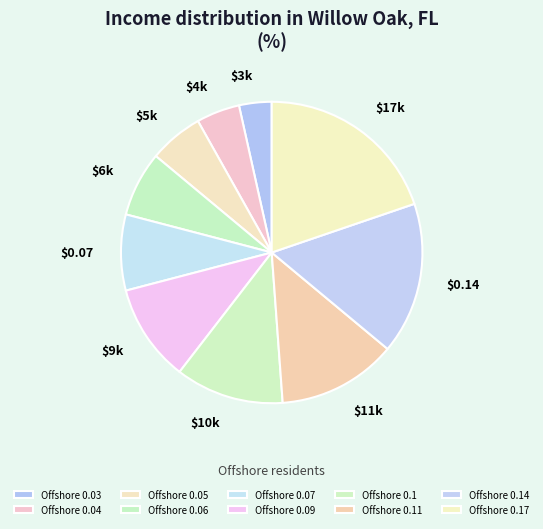

How many segments does this pie chart have?

10